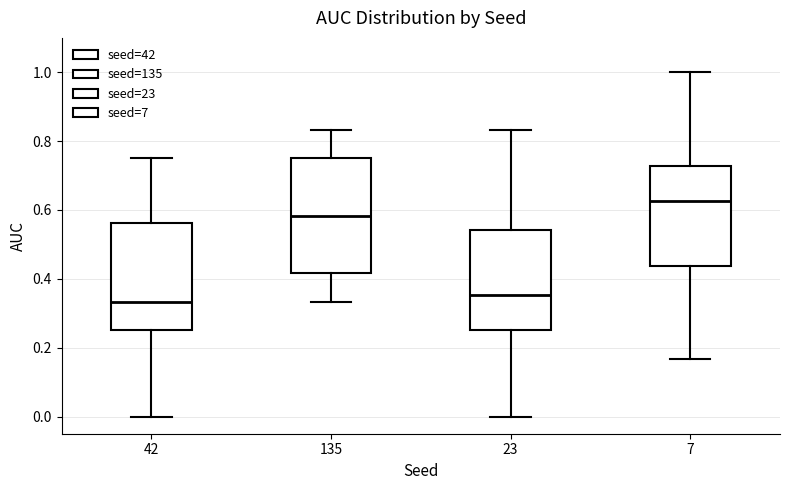

Where does the median line of the box at x = 7 sit on the y-axis? The values are not printed on the chart, so give them approximately, as read against the axis.

0.62